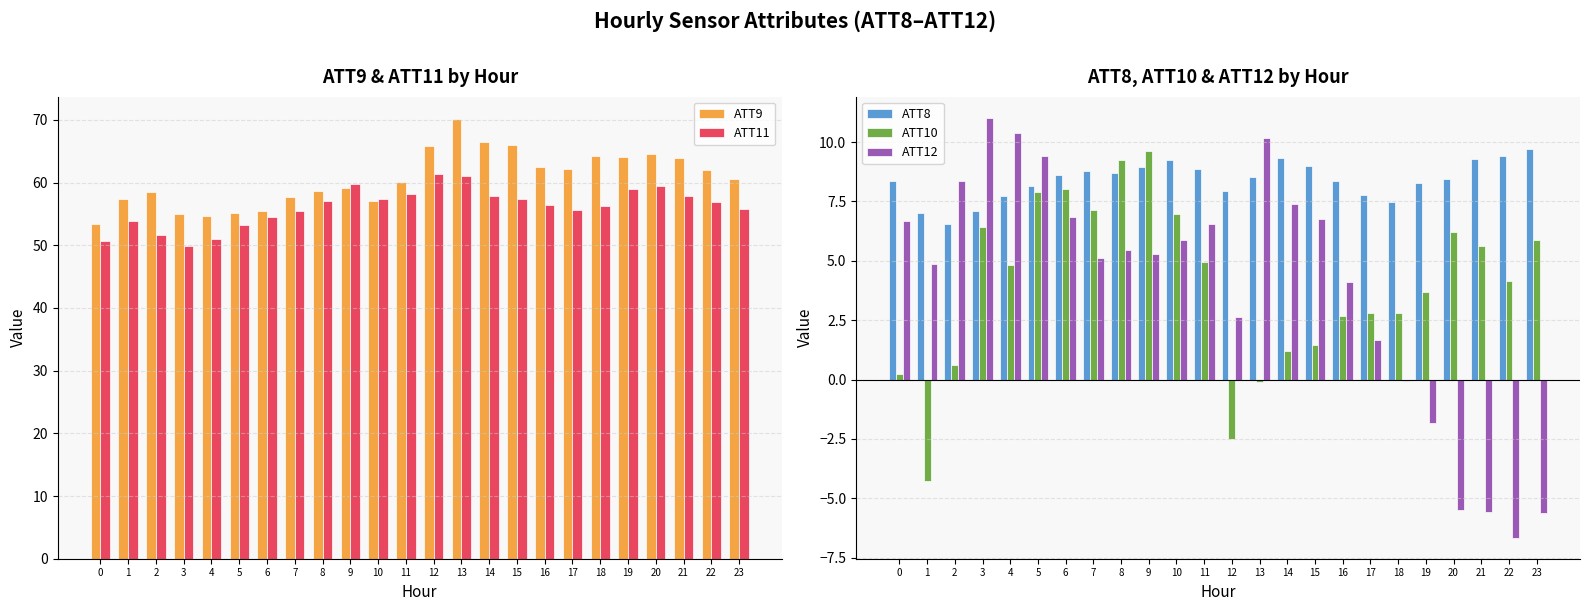

Reading left to right, extract all data points from this chart.

ATT9: 0=53.4	1=57.3	2=58.4	3=55.0	4=54.7	5=55.2	6=55.5	7=57.7	8=58.6	9=59.1	10=57.1	11=60.0	12=65.8	13=70.2	14=66.5	15=65.9	16=62.5	17=62.2	18=64.2	19=64.1	20=64.5	21=63.8	22=61.9	23=60.6
ATT11: 0=50.7	1=53.8	2=51.7	3=49.9	4=51.0	5=53.3	6=54.5	7=55.5	8=57.1	9=59.8	10=57.4	11=58.2	12=61.4	13=61.0	14=57.9	15=57.3	16=56.4	17=55.6	18=56.3	19=59.0	20=59.5	21=57.8	22=56.8	23=55.7
ATT8: 0=8.4	1=7.0	2=6.5	3=7.1	4=7.7	5=8.2	6=8.6	7=8.8	8=8.7	9=9.0	10=9.2	11=8.9	12=7.9	13=8.5	14=9.3	15=9.0	16=8.4	17=7.8	18=7.5	19=8.3	20=8.4	21=9.3	22=9.4	23=9.7
ATT10: 0=0.2	1=-4.3	2=0.6	3=6.4	4=4.8	5=7.9	6=8.0	7=7.1	8=9.3	9=9.6	10=7.0	11=5.0	12=-2.5	13=-0.1	14=1.2	15=1.5	16=2.7	17=2.8	18=2.8	19=3.7	20=6.2	21=5.6	22=4.1	23=5.9
ATT12: 0=6.7	1=4.9	2=8.4	3=11.0	4=10.4	5=9.4	6=6.9	7=5.1	8=5.4	9=5.3	10=5.9	11=6.6	12=2.6	13=10.1	14=7.4	15=6.7	16=4.1	17=1.7	18=-0.1	19=-1.8	20=-5.5	21=-5.6	22=-6.7	23=-5.6